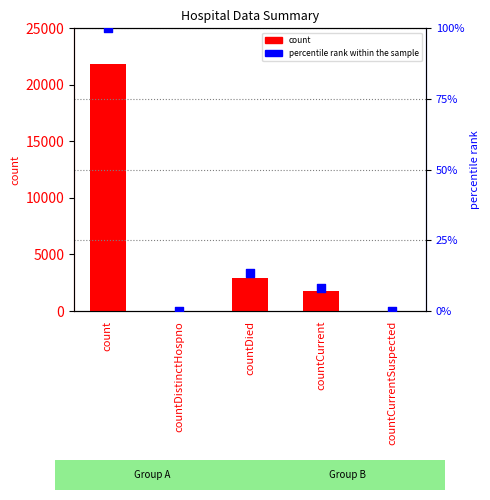

Is the value of percentile rank within the sample at countDistinctHospno greater than the value of count at countCurrentSuspected?

No